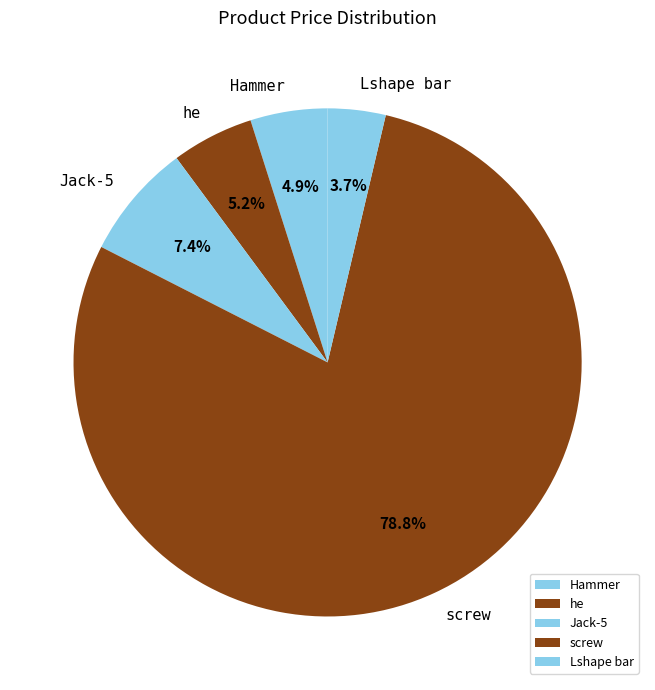

Approximately how many times larger is the value at Jack-5 compared to he?

1.4